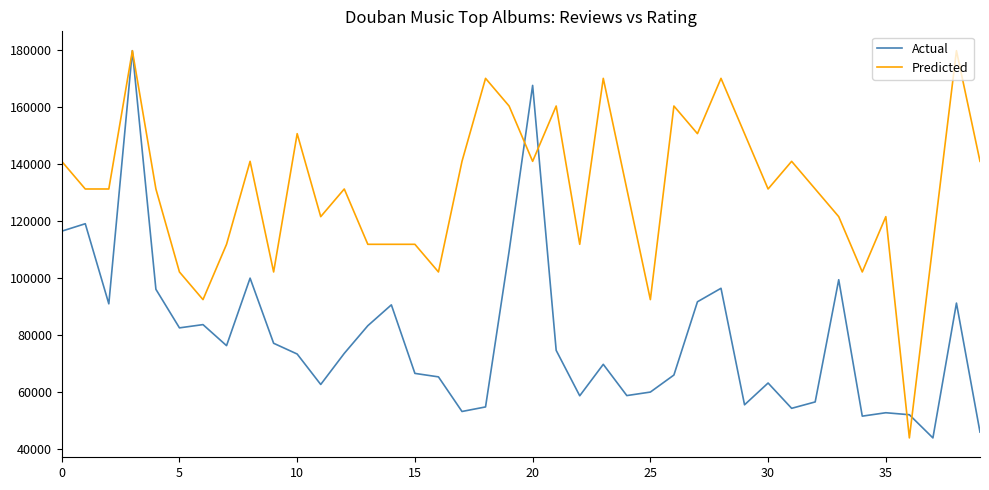

Rank the series by their average value, from lowest to highest.

Actual, Predicted